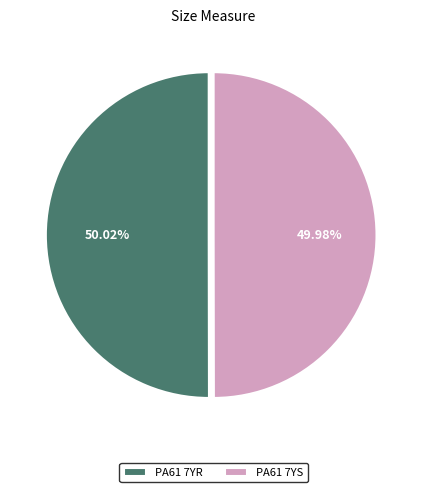

Is there any slice that represents more than half of the pie?

Yes